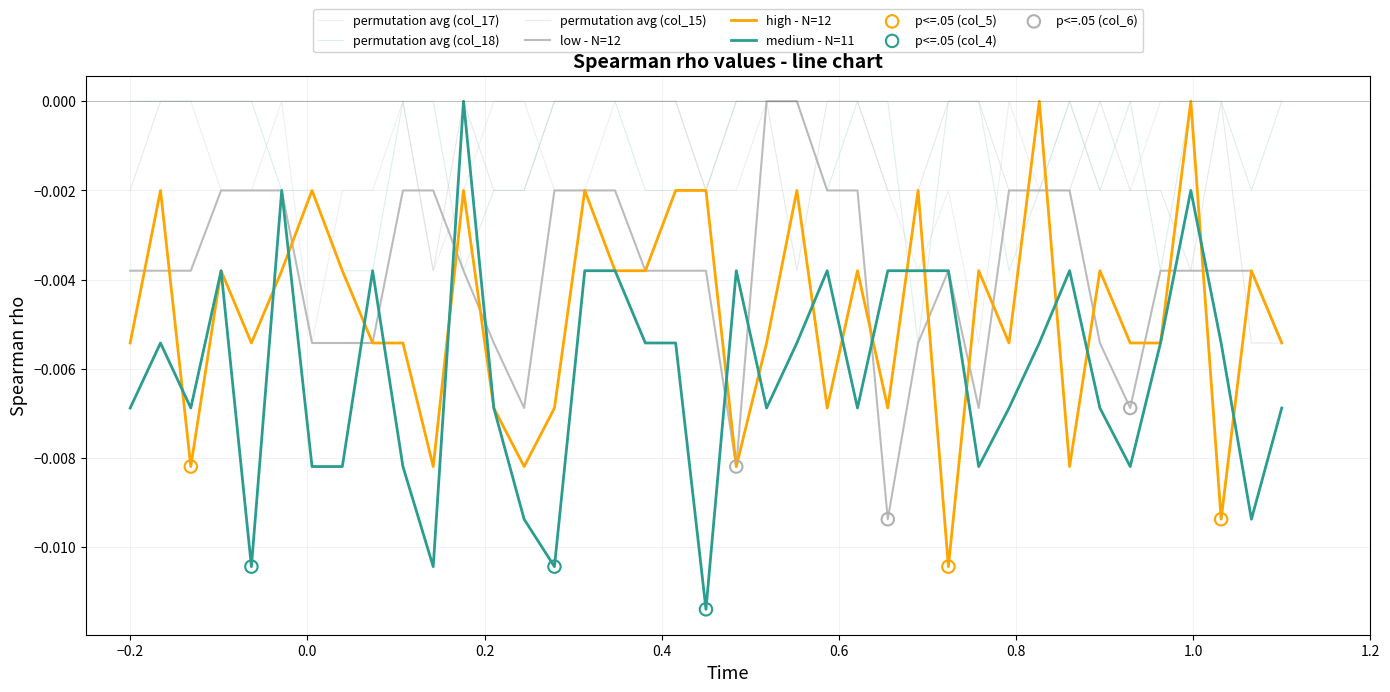

How many lines are shown in the chart?

6